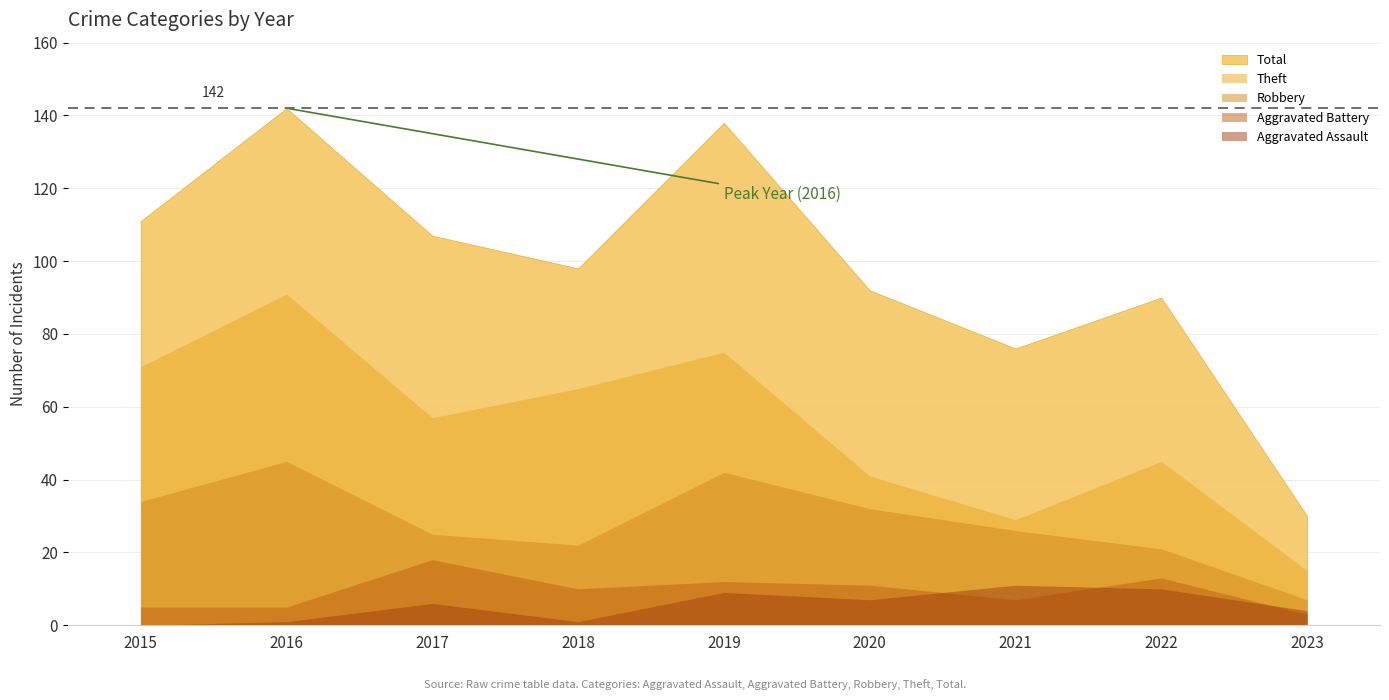

Where is the first local minimum for Total?

2018